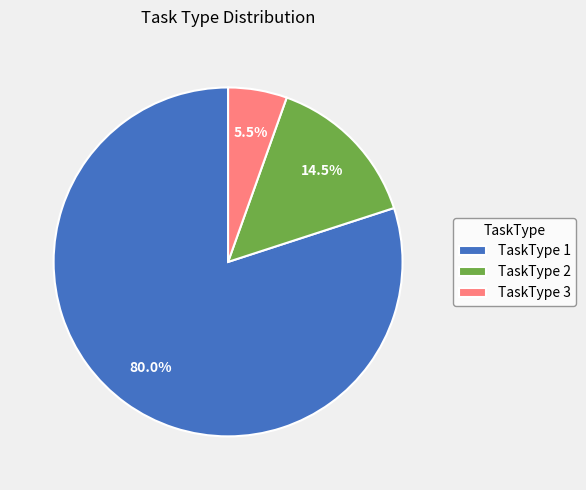

Do TaskType 2 and TaskType 3 together represent more than half of the pie?

No